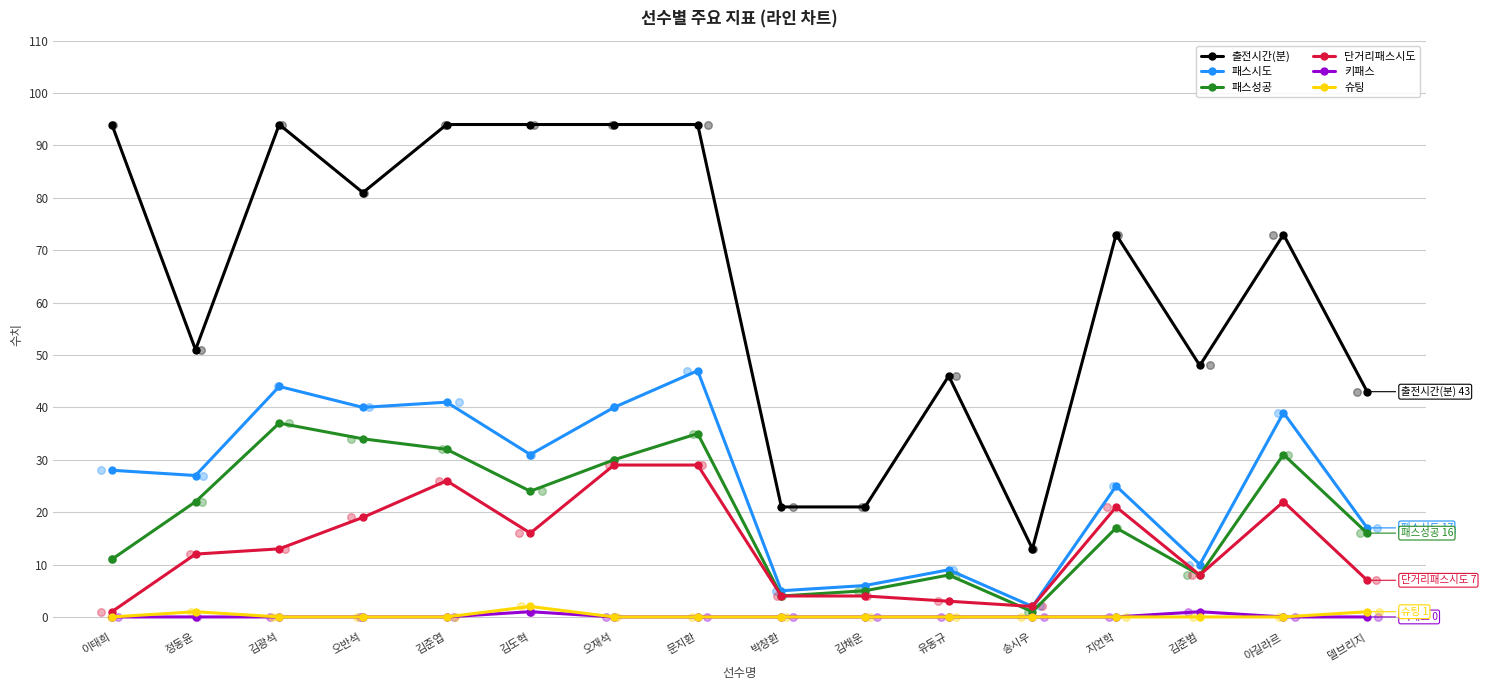

Is the value of 패스시도 at 이태희 greater than the value of 키패스 at 오재석?

Yes